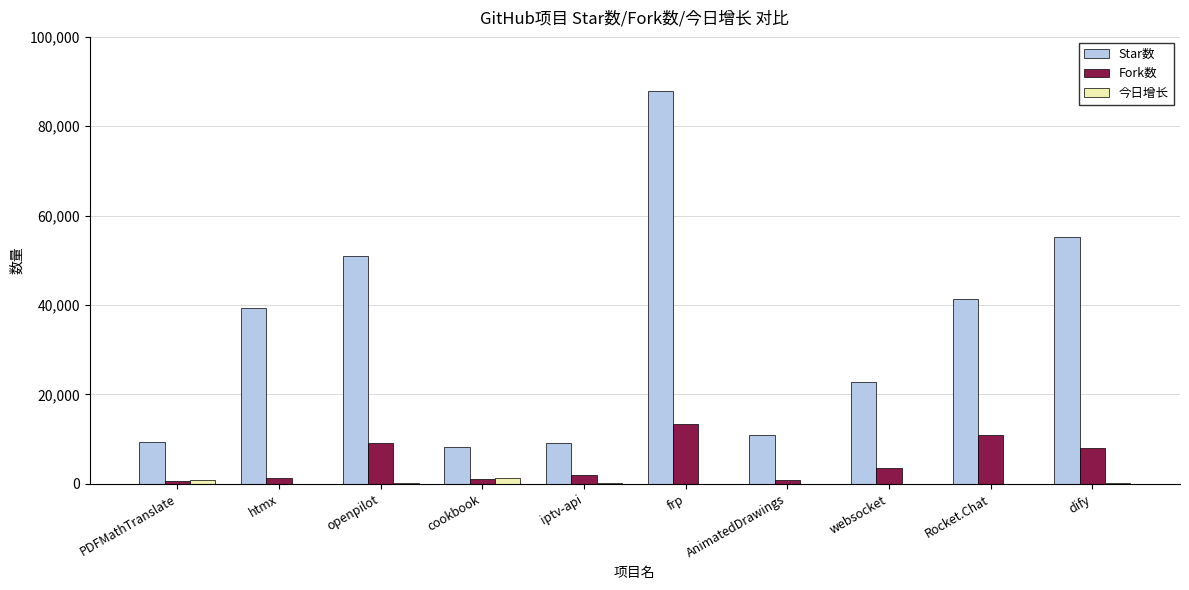

Are the bars grouped side by side (vs. stacked)?

Yes